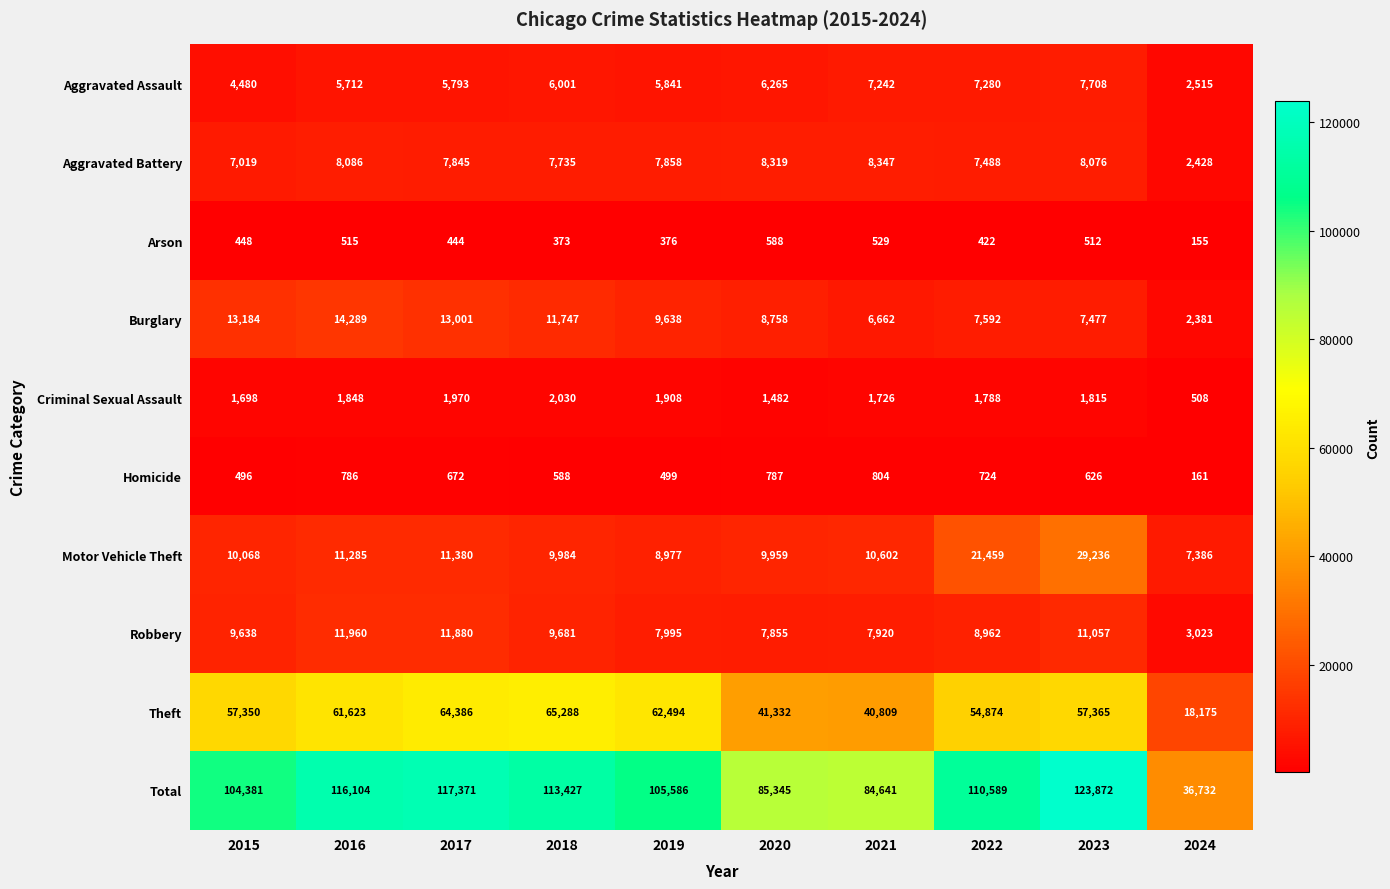

Where is Criminal Sexual Assault nearest to the value 1269?

2020